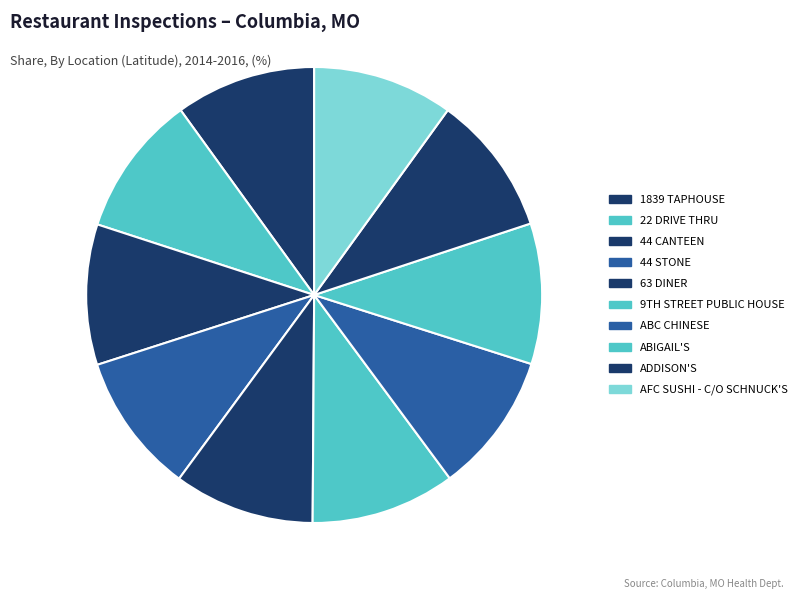

Which slice is the largest?

9TH STREET PUBLIC HOUSE